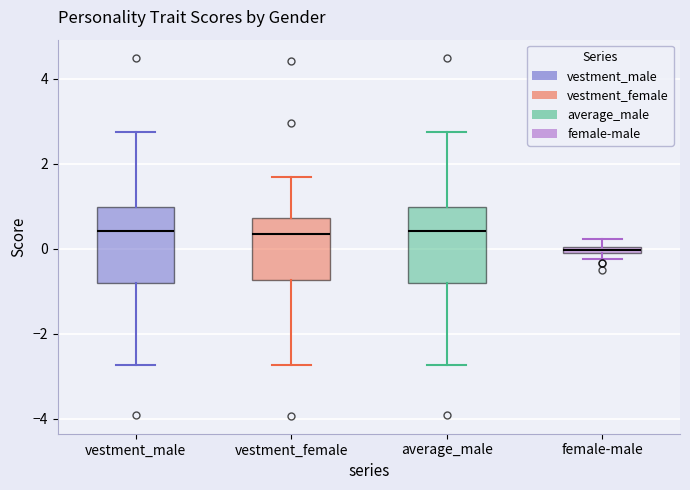

Where does the upper whisker of the box for vestment_female end on the y-axis? The values are not printed on the chart, so give them approximately, as read against the axis.

1.6